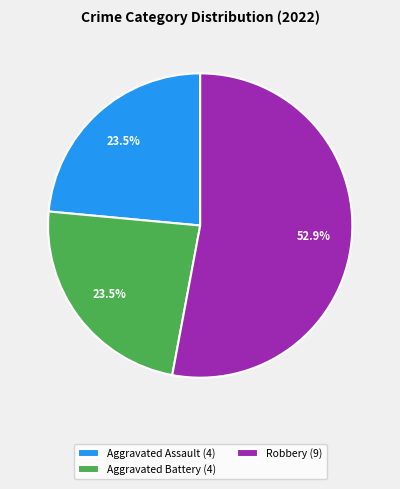

Which slice is the largest?

Robbery (9)